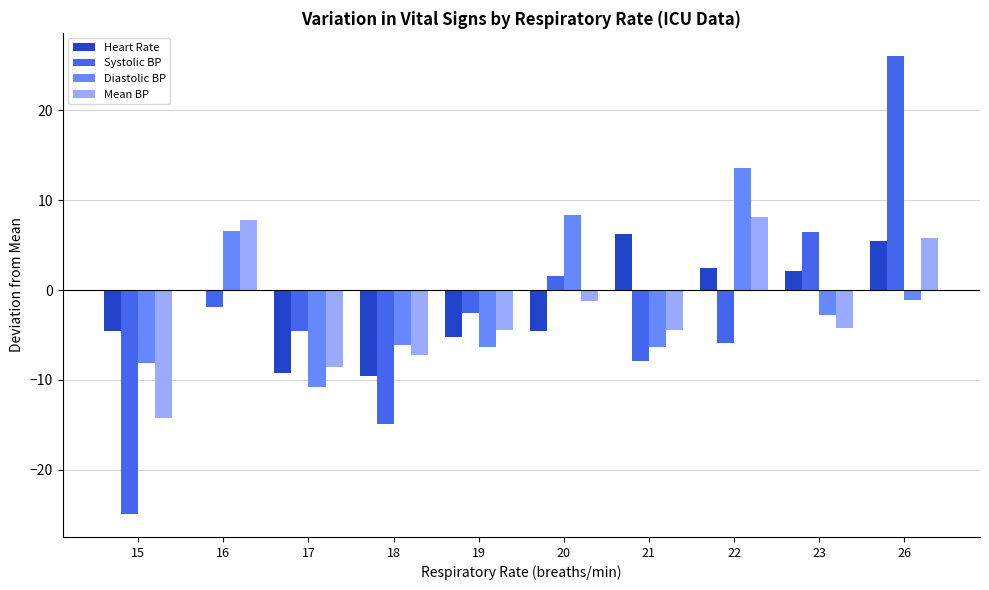

Which series changed the most between 15 and 19?

Systolic BP